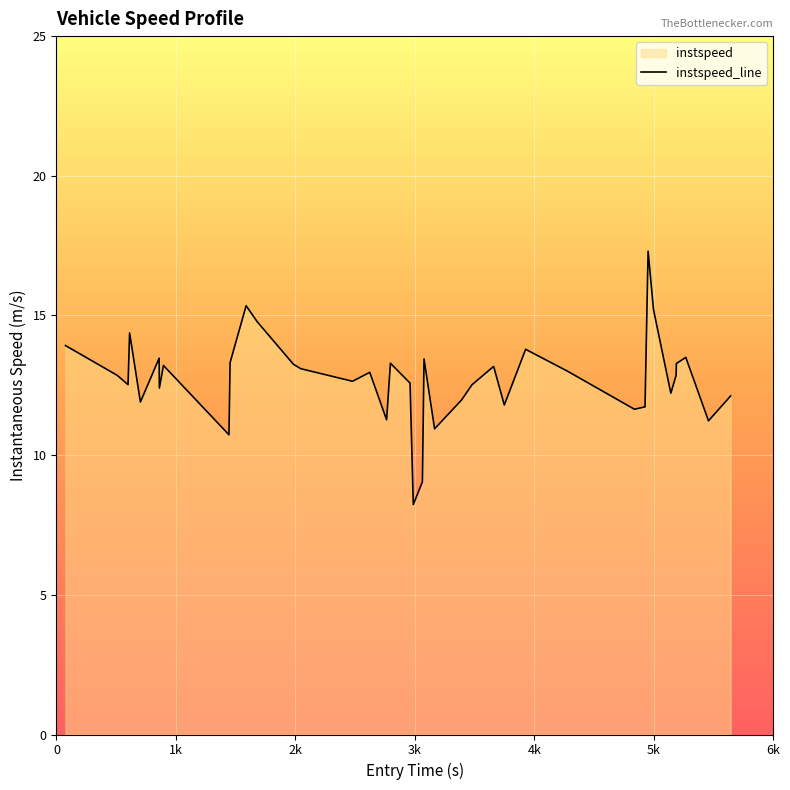

What is the difference between the maximum and minimum values?

9.1